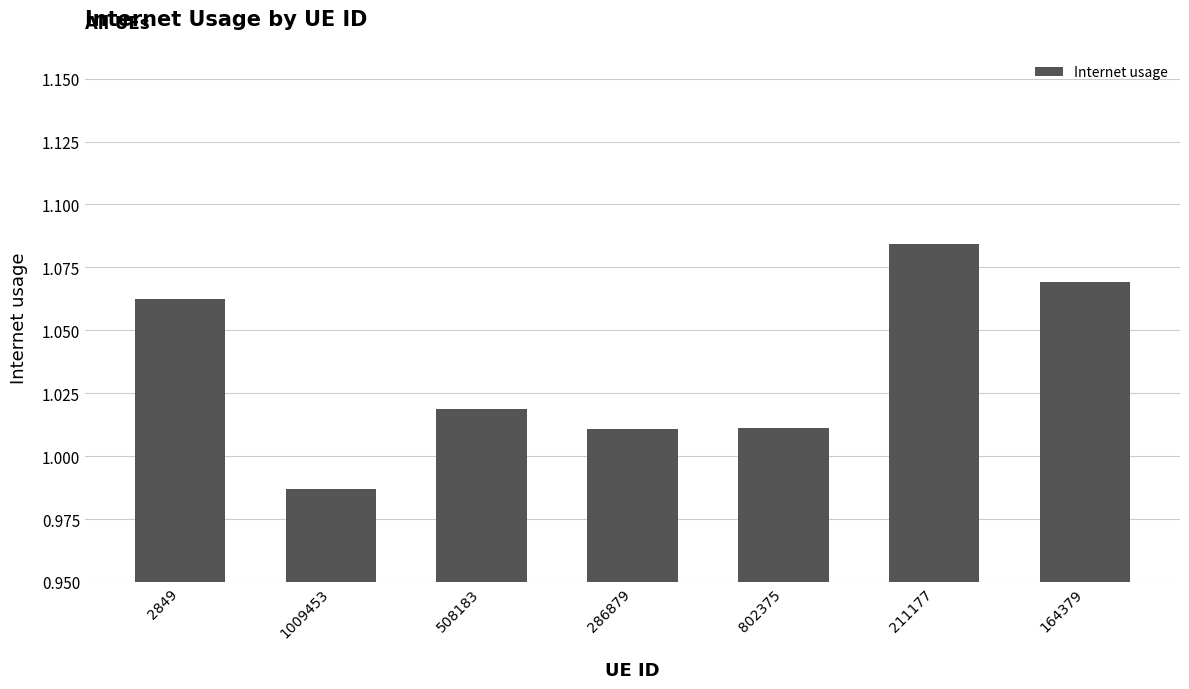

What position from the right is 508183?

5